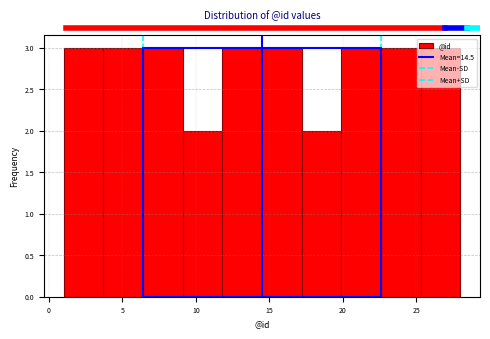

Reading left to right, transcribe this chart: for each bar, give the range it covers on the x-axis and its height. Neither the bar edges nor the heights are printed on the chart, so give them approximately, as read against the axes.

1.0 to 3.7: 3
3.7 to 6.4: 3
6.4 to 9.1: 3
9.1 to 11.8: 2
11.8 to 14.5: 3
14.5 to 17.2: 3
17.2 to 19.9: 2
19.9 to 22.6: 3
22.6 to 25.3: 3
25.3 to 28.0: 3